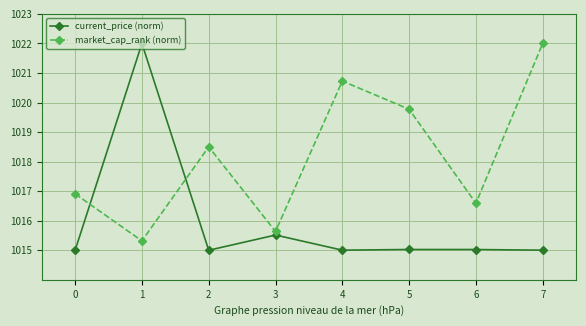

True or false: market_cap_rank (norm) and current_price (norm) cross at least once.

True